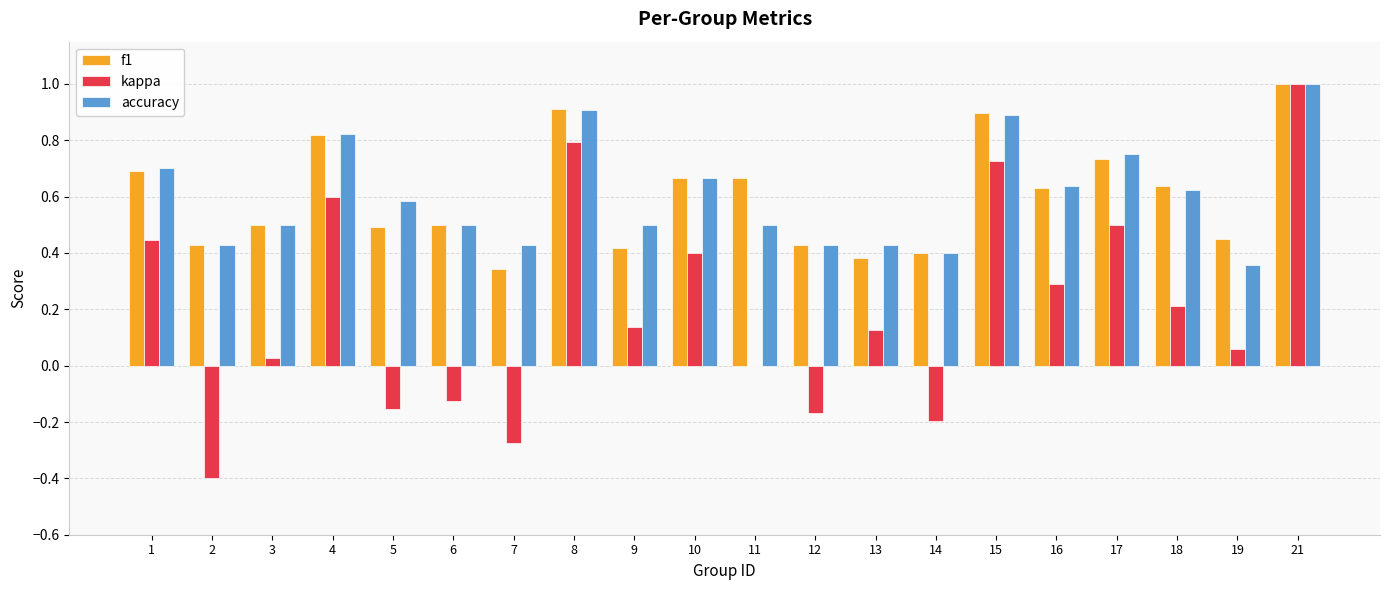

What is the maximum value shown in the chart?

1.0